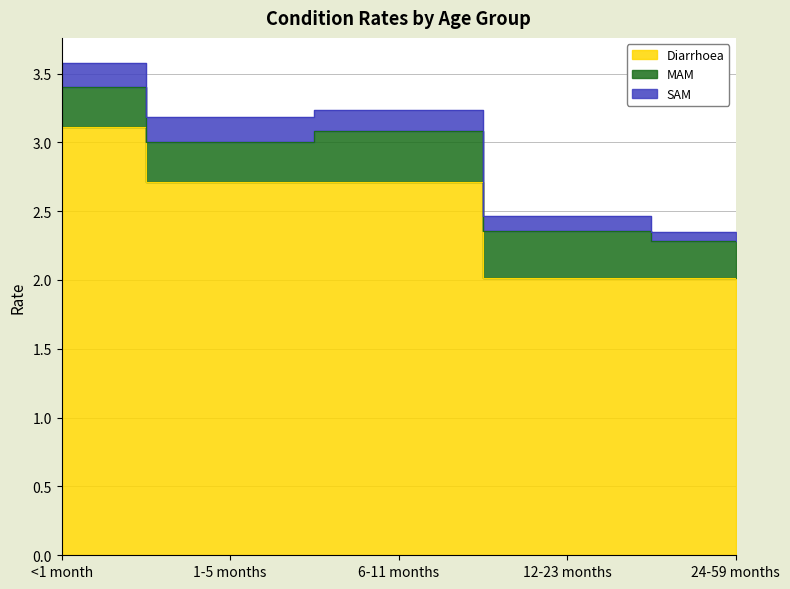

What position from the right is 24-59 months?

1